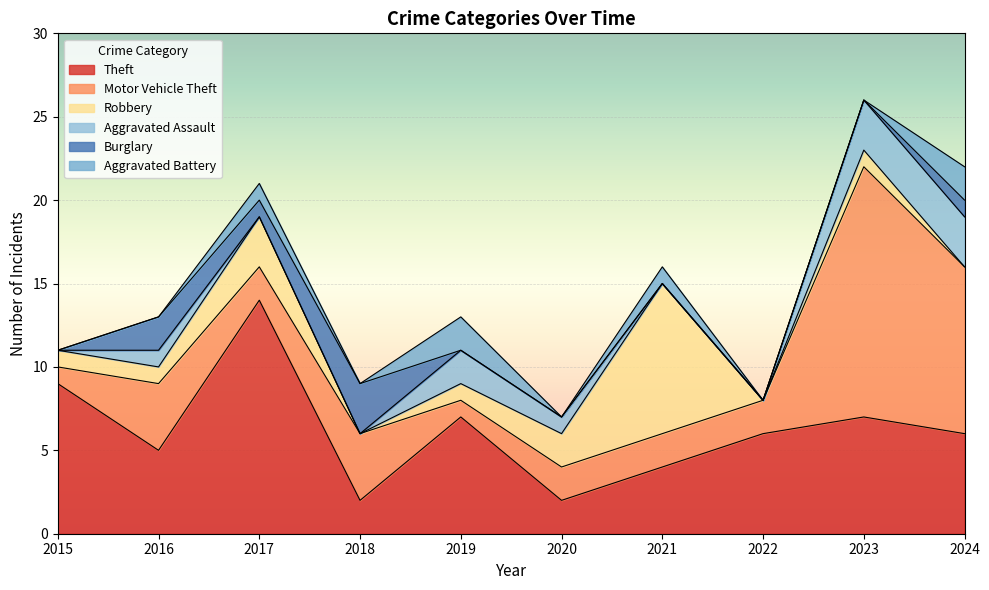

True or false: Aggravated Battery and Burglary cross at least once.

True